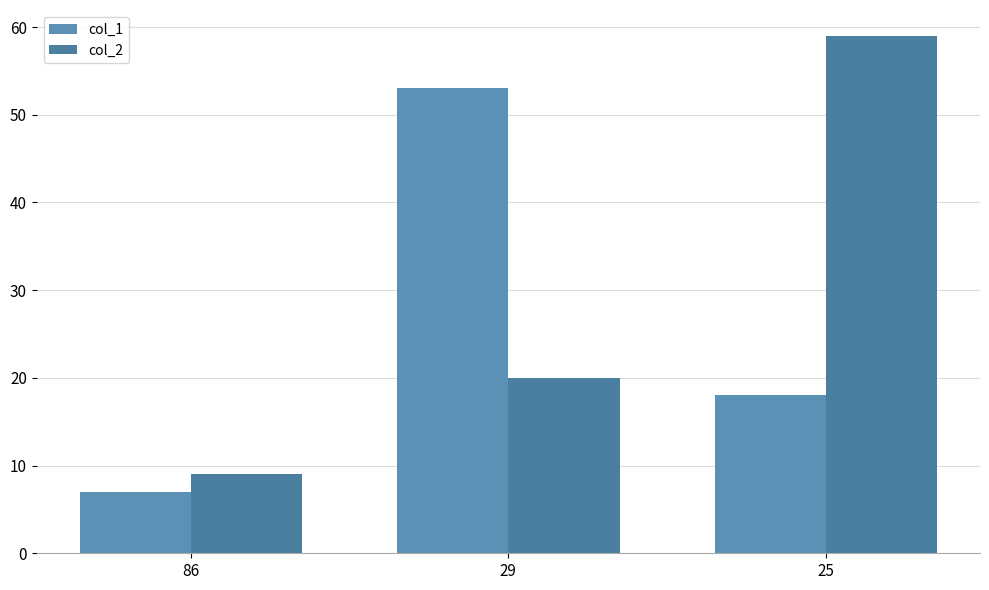

The col_1 series shows 53 at 29. True or false?

True